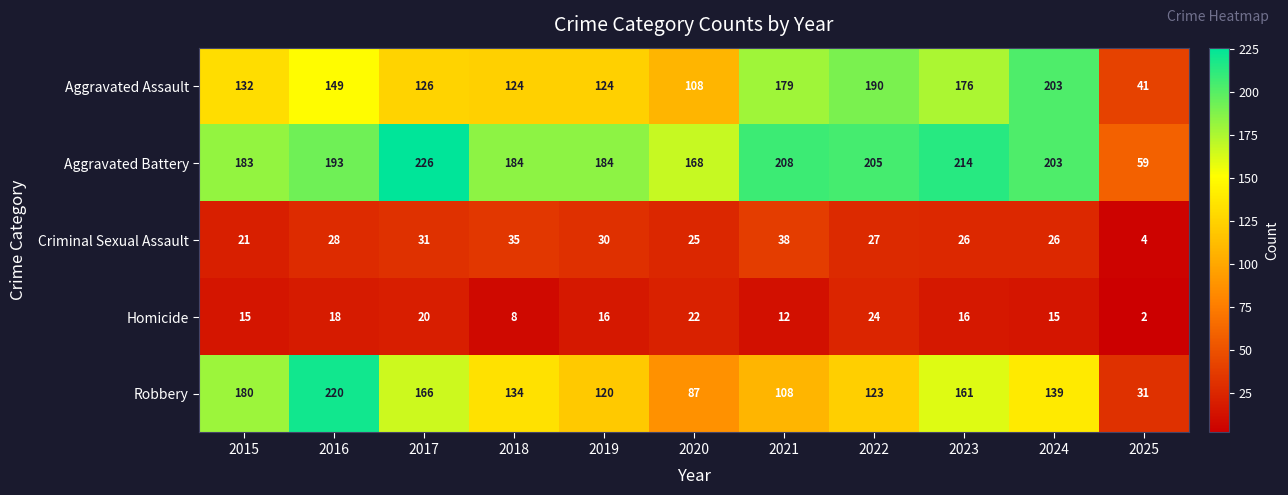

How many series are shown in this chart?

5